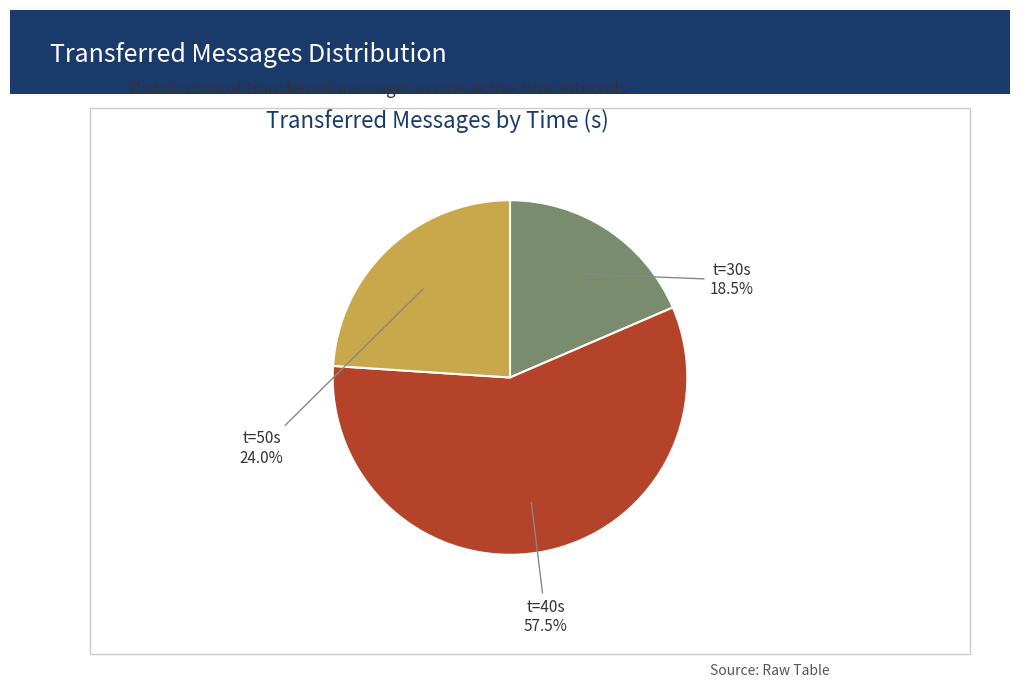

Which has a higher value, t=30s or t=40s?

t=40s